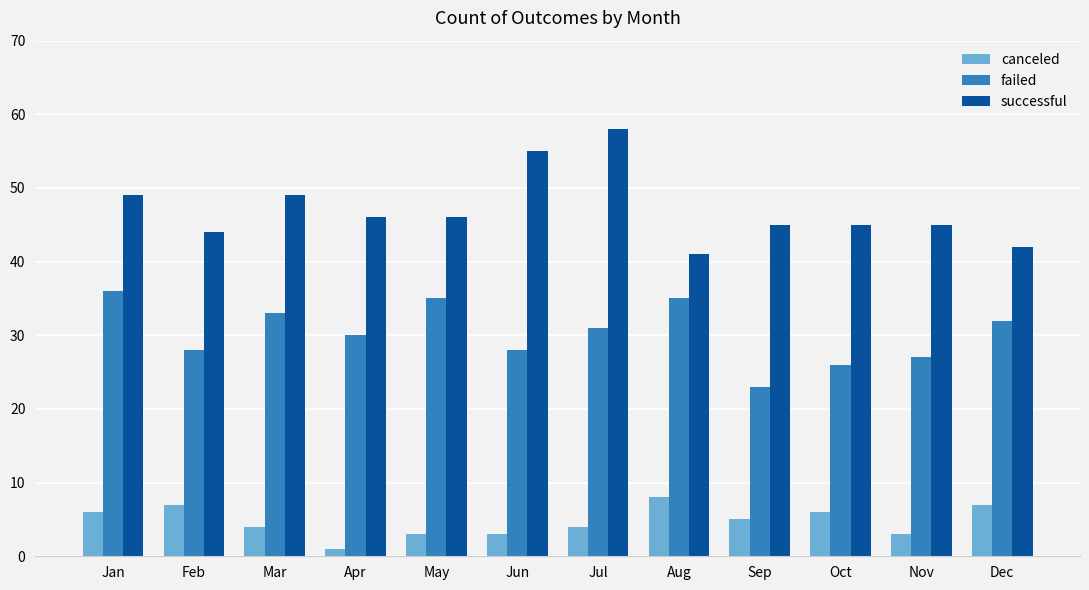

Does the chart contain stacked bars?

No